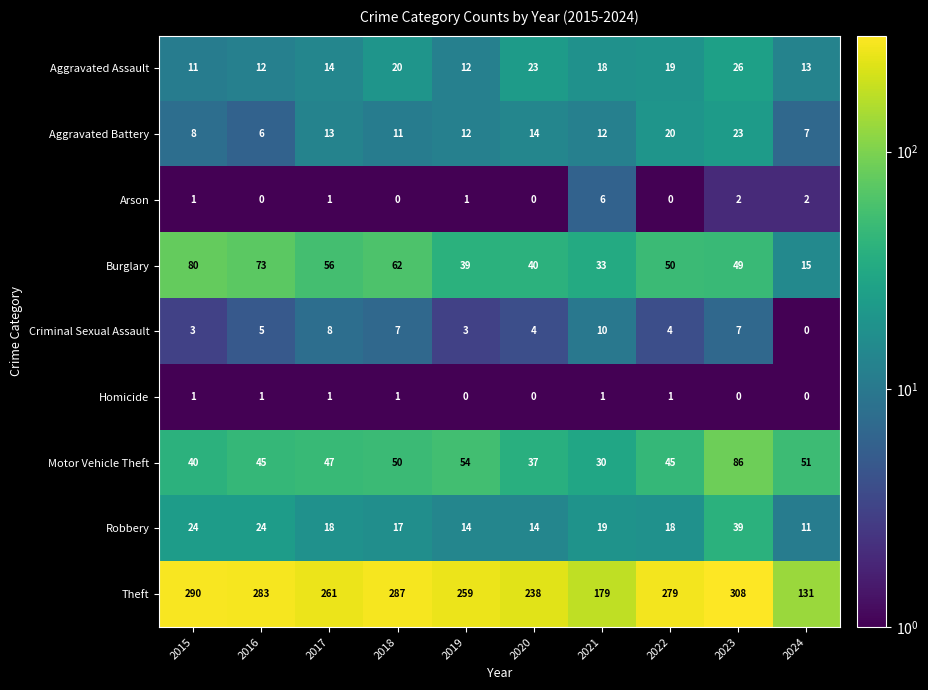

Count the number of categories in the chart.

10